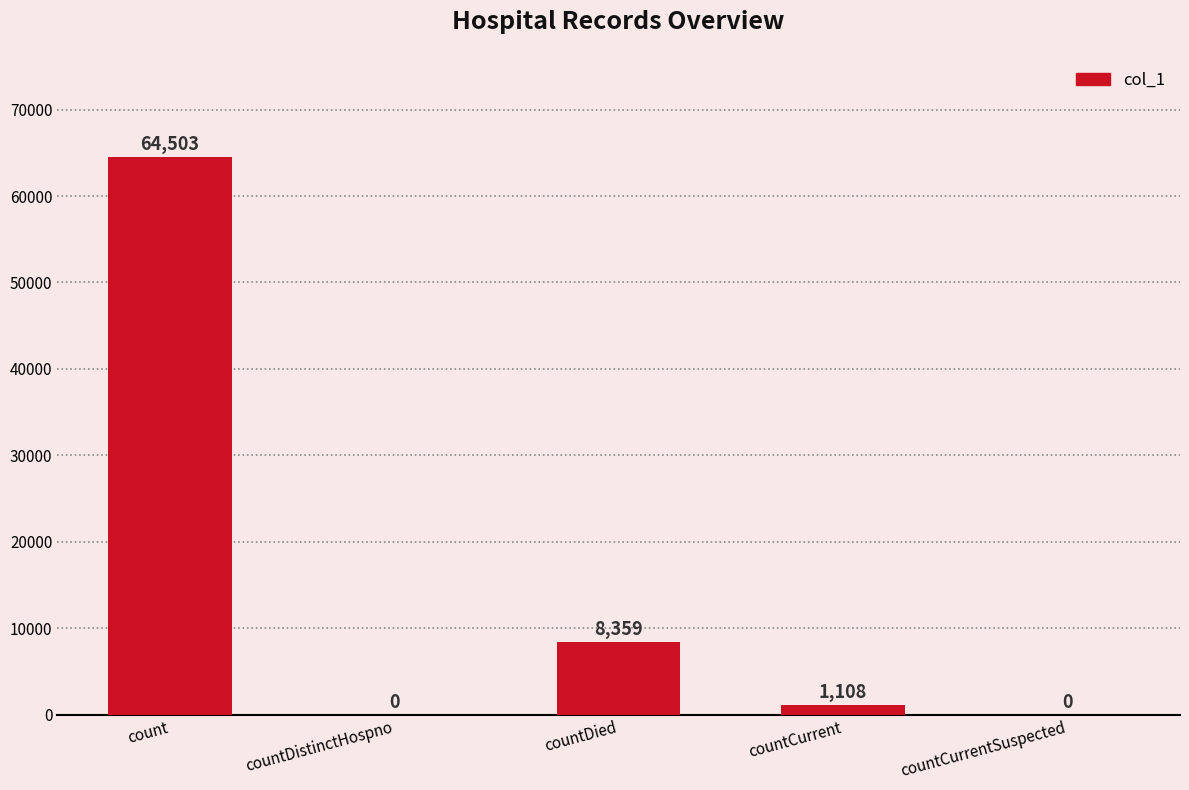

Is it true that the value at countCurrentSuspected is -23974?

False